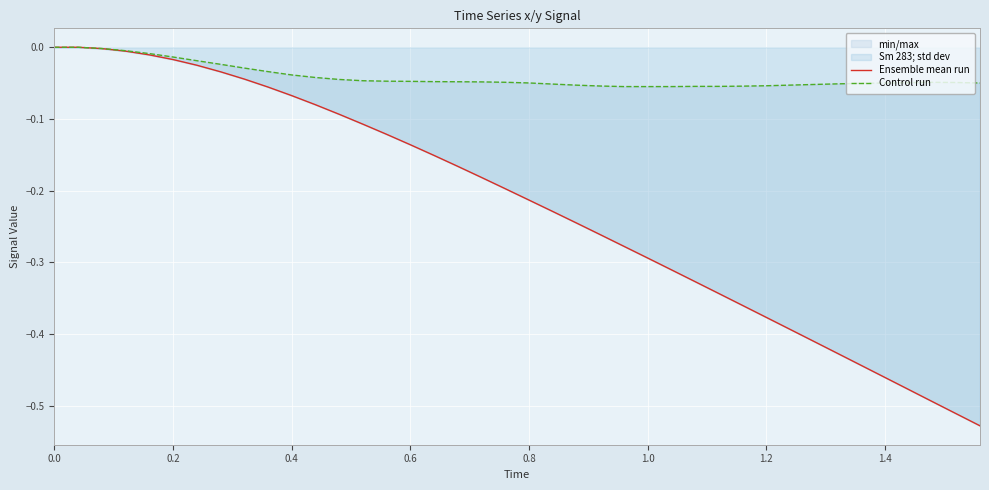

True or false: Ensemble mean run and Control run intersect in this chart.

False